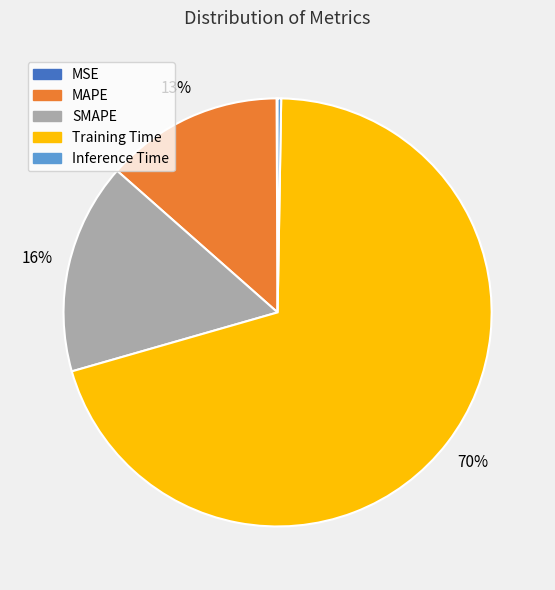

Which slice represents more than half of the pie?

Training Time